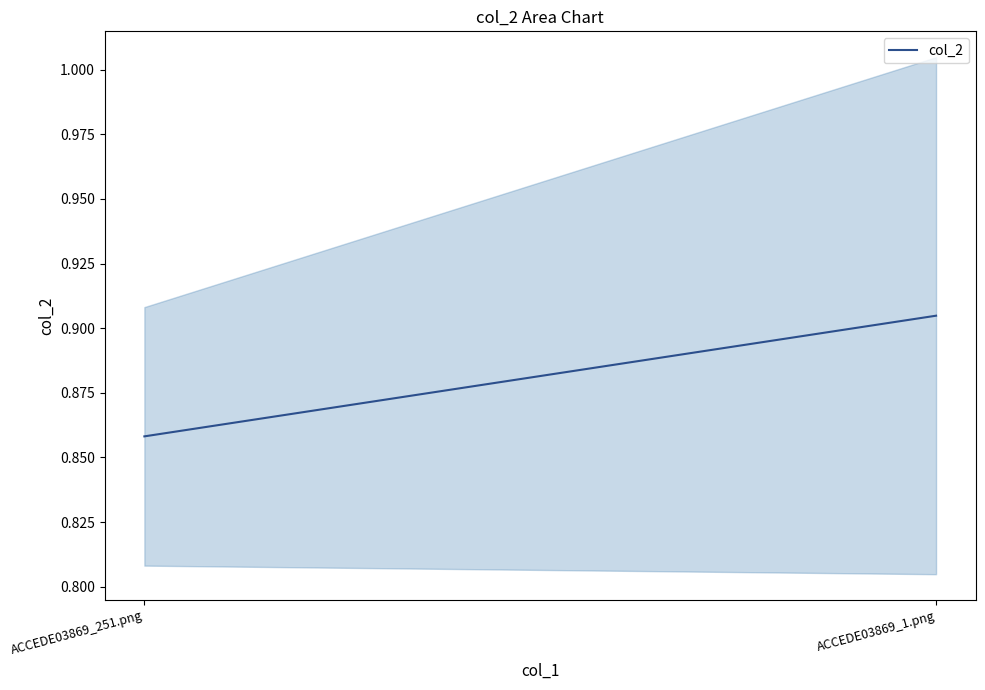

What is the maximum value shown in the chart?

0.9